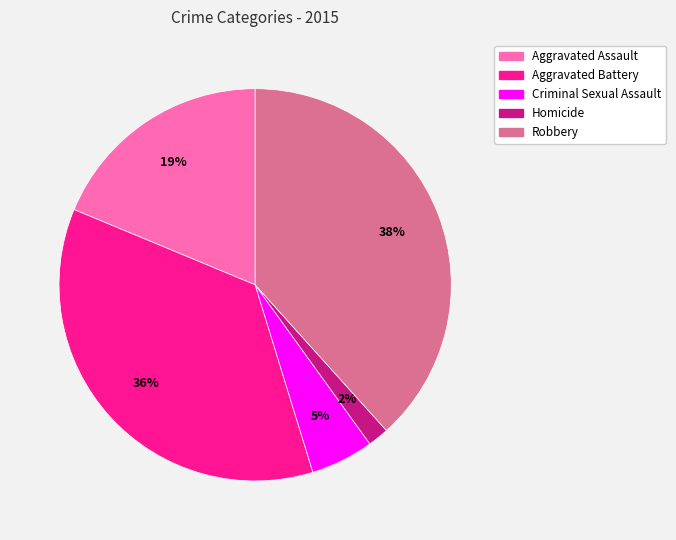

Between Robbery and Aggravated Assault, which is larger?

Robbery